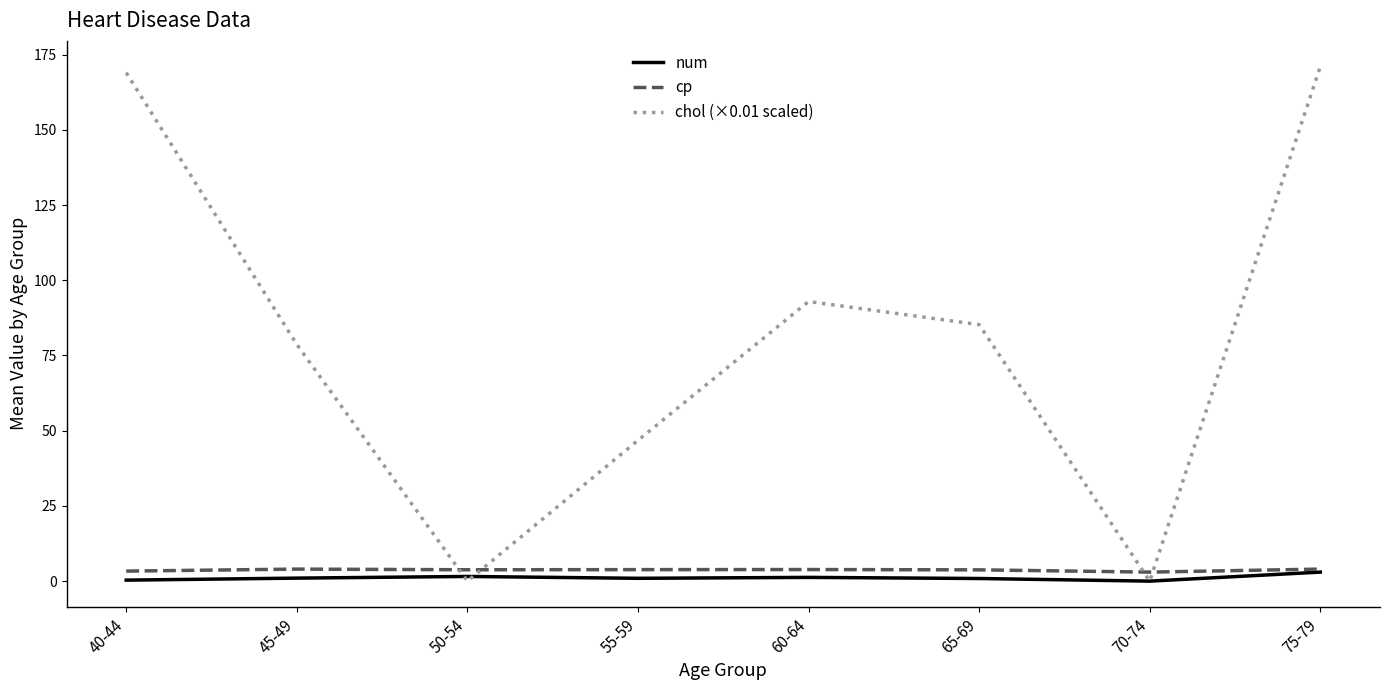

What is the difference between the highest and lowest values at 75-79?

168.0